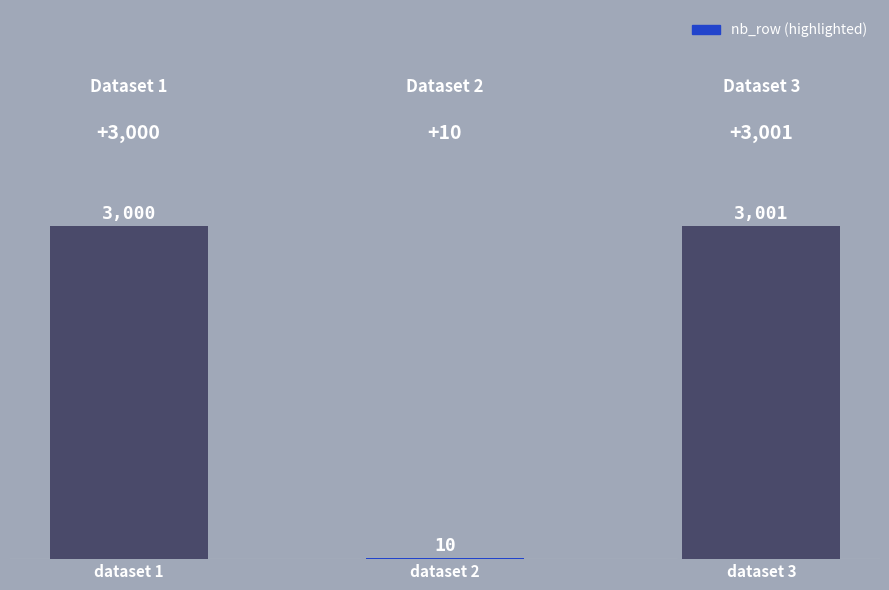

What is the sum of the values at dataset 1 and dataset 2?

3010